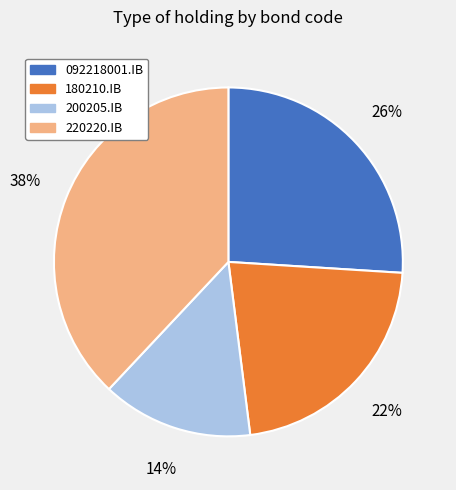

Which slice is the smallest?

200205.IB